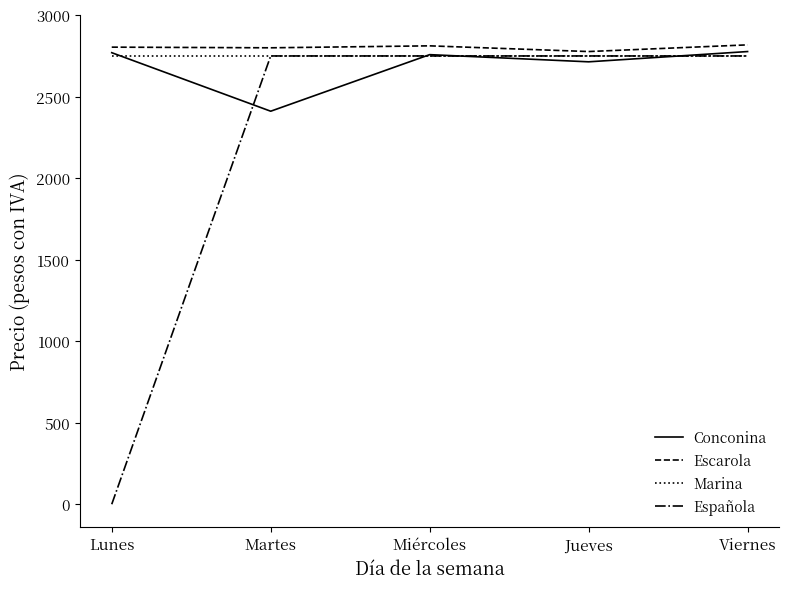

Read the Escarola value at Lunes.

2804